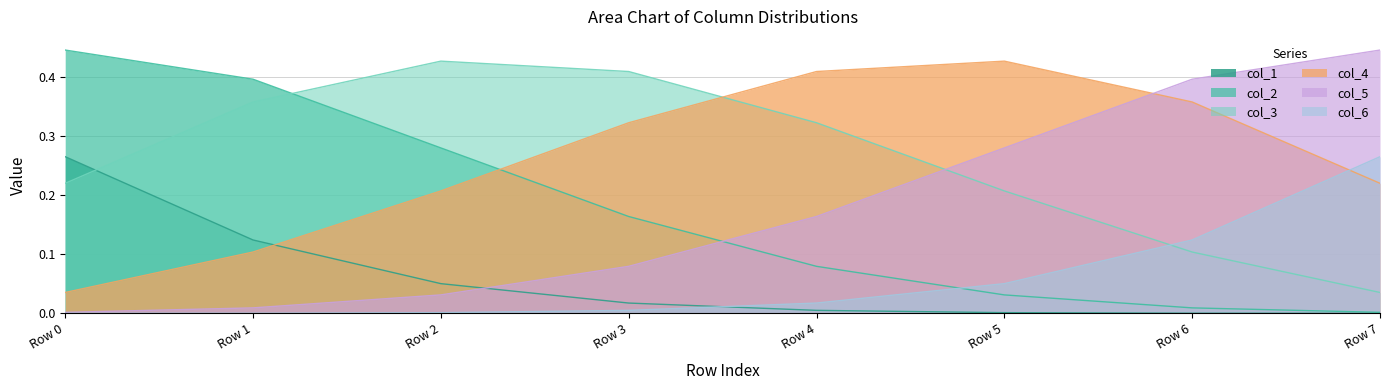

The value of col_4 at Row 4 is 0.5. True or false?

False